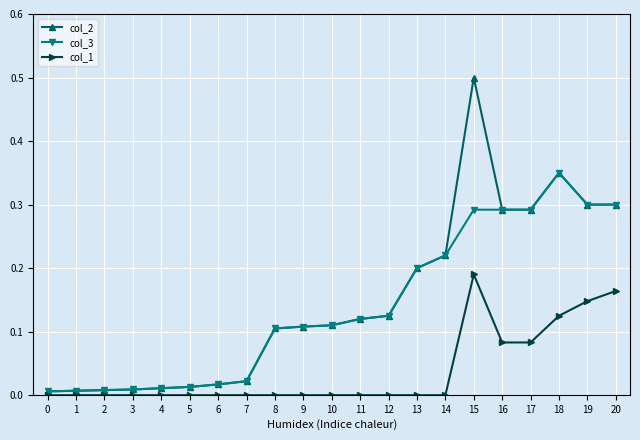

True or false: col_2 has more than 1 points higher than both neighbors.

True